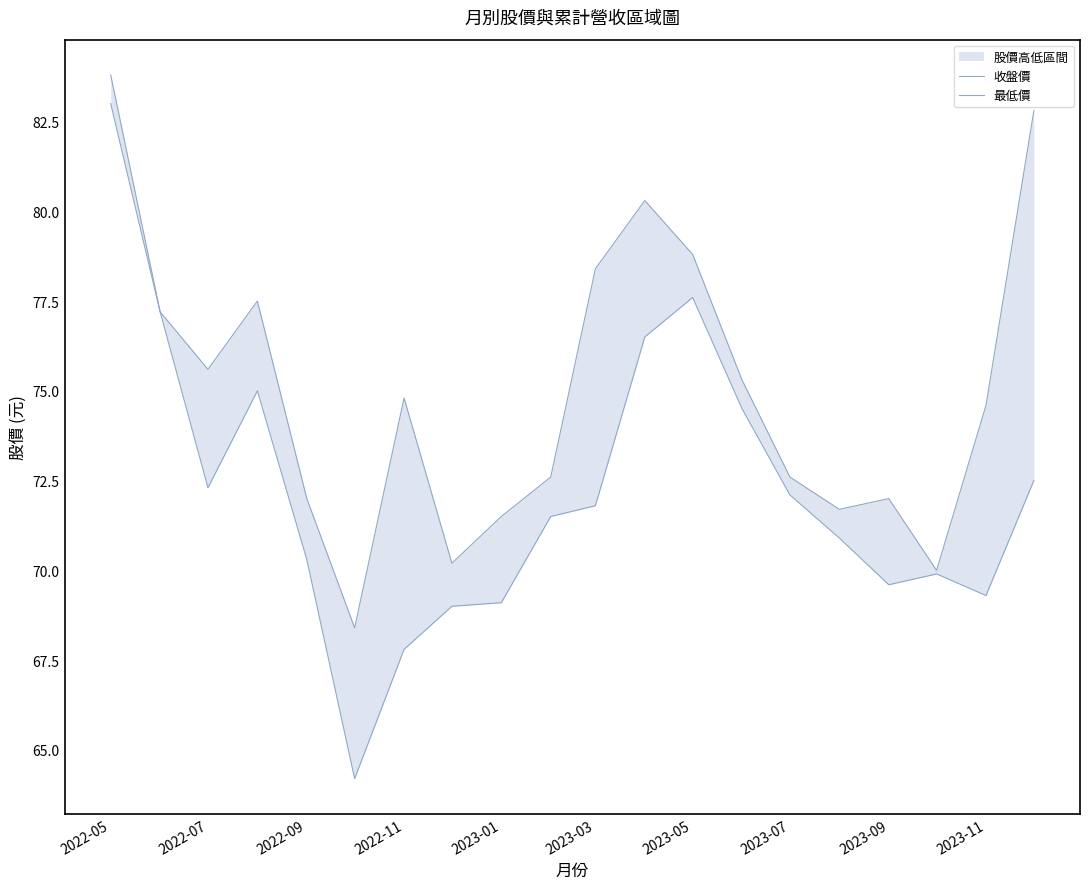

Reading left to right, list all the values displayed in this chart.

收盤價: 83.8	77.2	75.6	77.5	72.0	68.4	74.8	70.2	71.5	72.6	78.4	80.3	78.8	75.3	72.6	71.7	72.0	70.0	74.6	82.8
最低價: 83.0	77.2	72.3	75.0	70.3	64.2	67.8	69.0	69.1	71.5	71.8	76.5	77.6	74.5	72.1	70.9	69.6	69.9	69.3	72.5